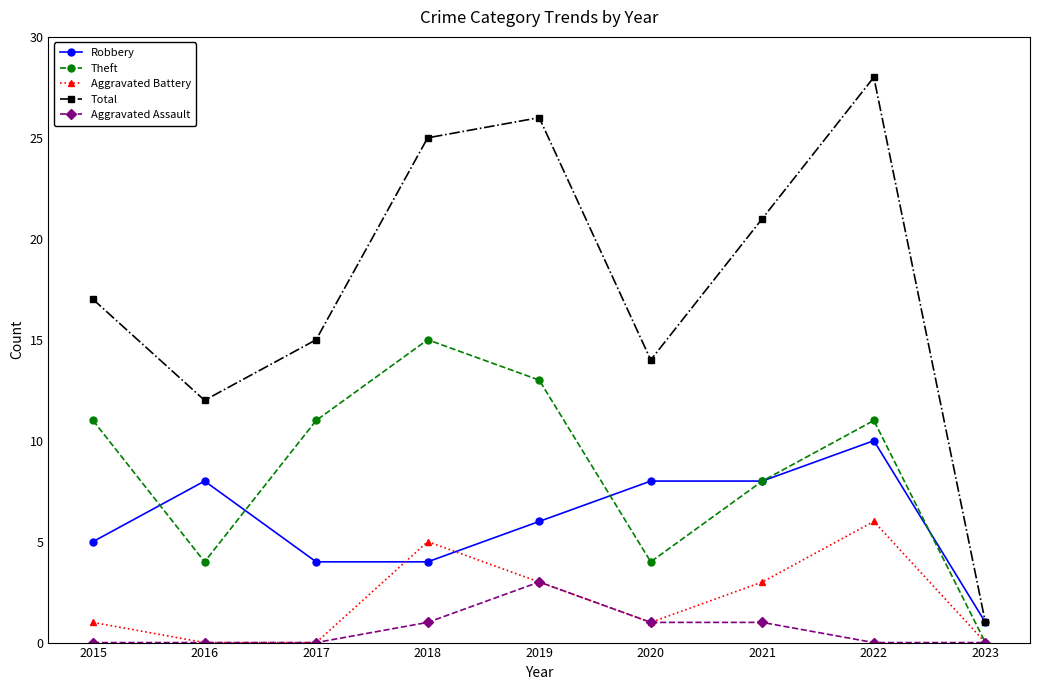

List the series in order of their peak value, lowest first.

Aggravated Assault, Aggravated Battery, Robbery, Theft, Total